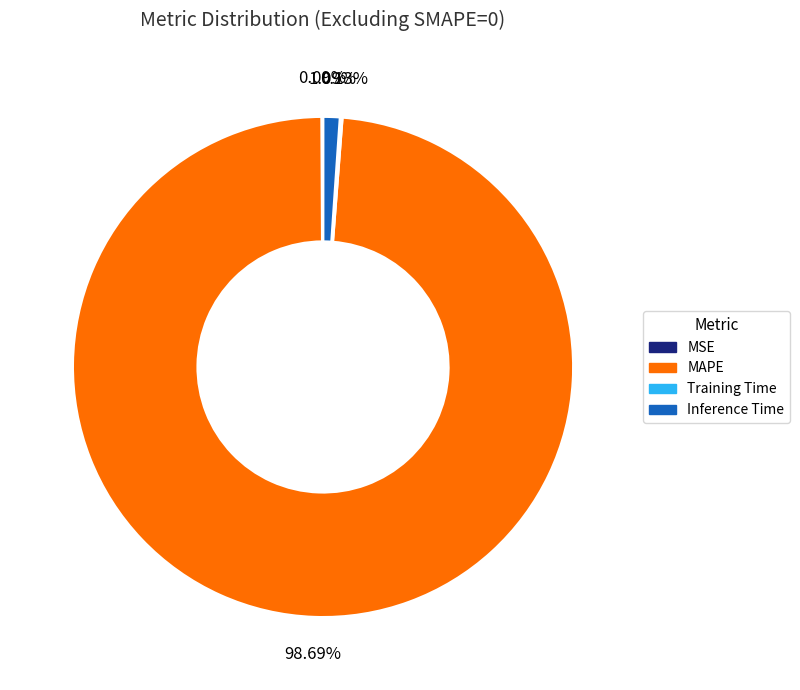

Which slice is the largest?

MAPE